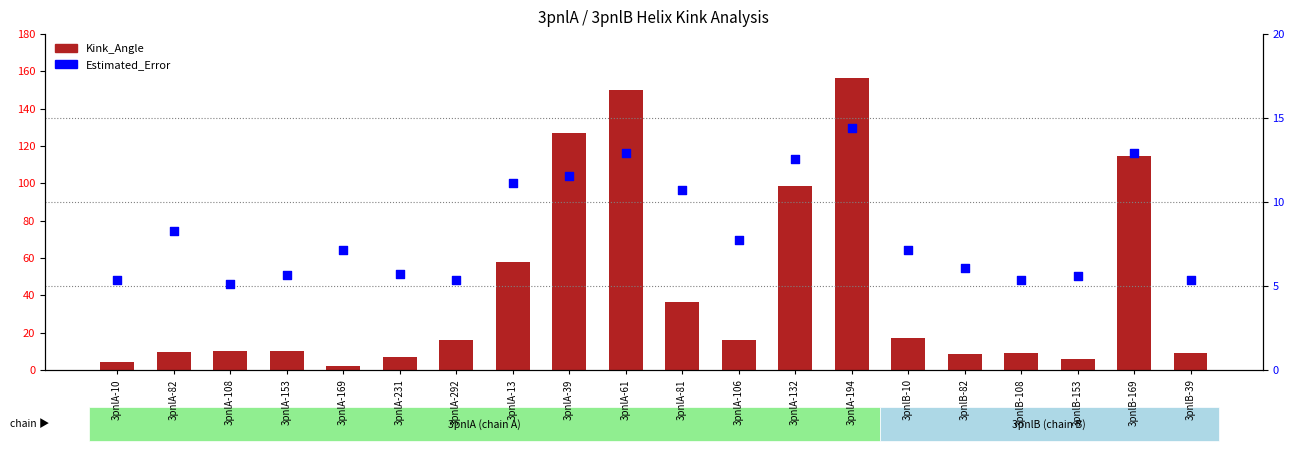

Which series reaches the minimum Y coordinate?

Kink_Angle